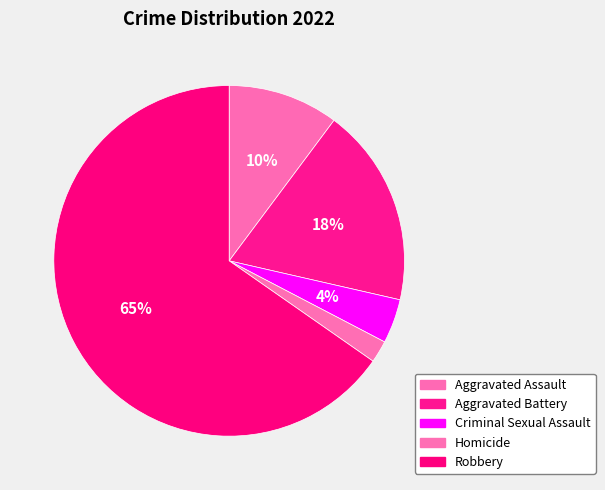

Count the number of slices in the pie.

5